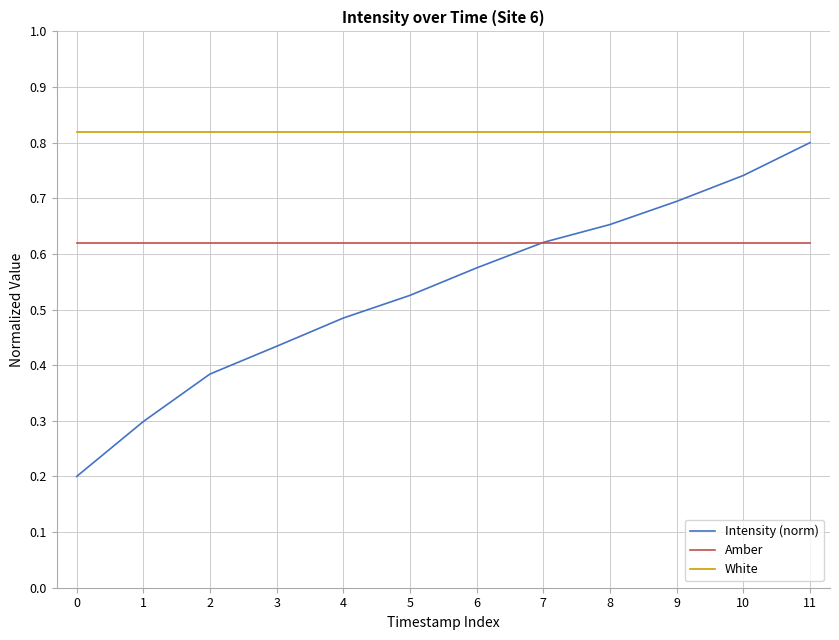

Does the chart have visible grid lines?

Yes